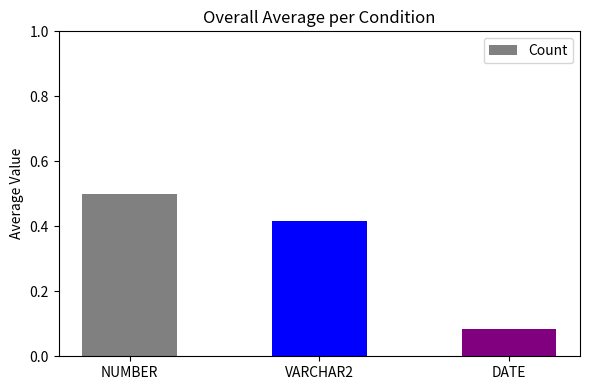

Is it true that the value at NUMBER is 0.3?

False